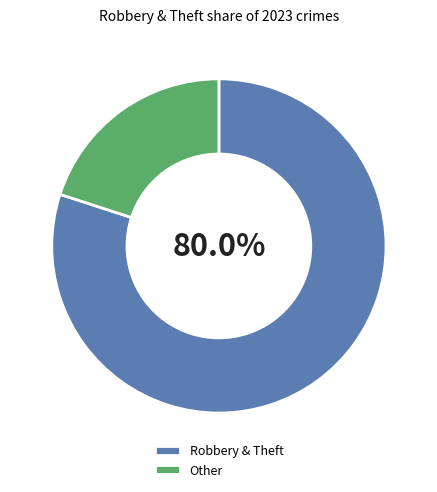

What is the largest slice in the pie chart?

Robbery & Theft